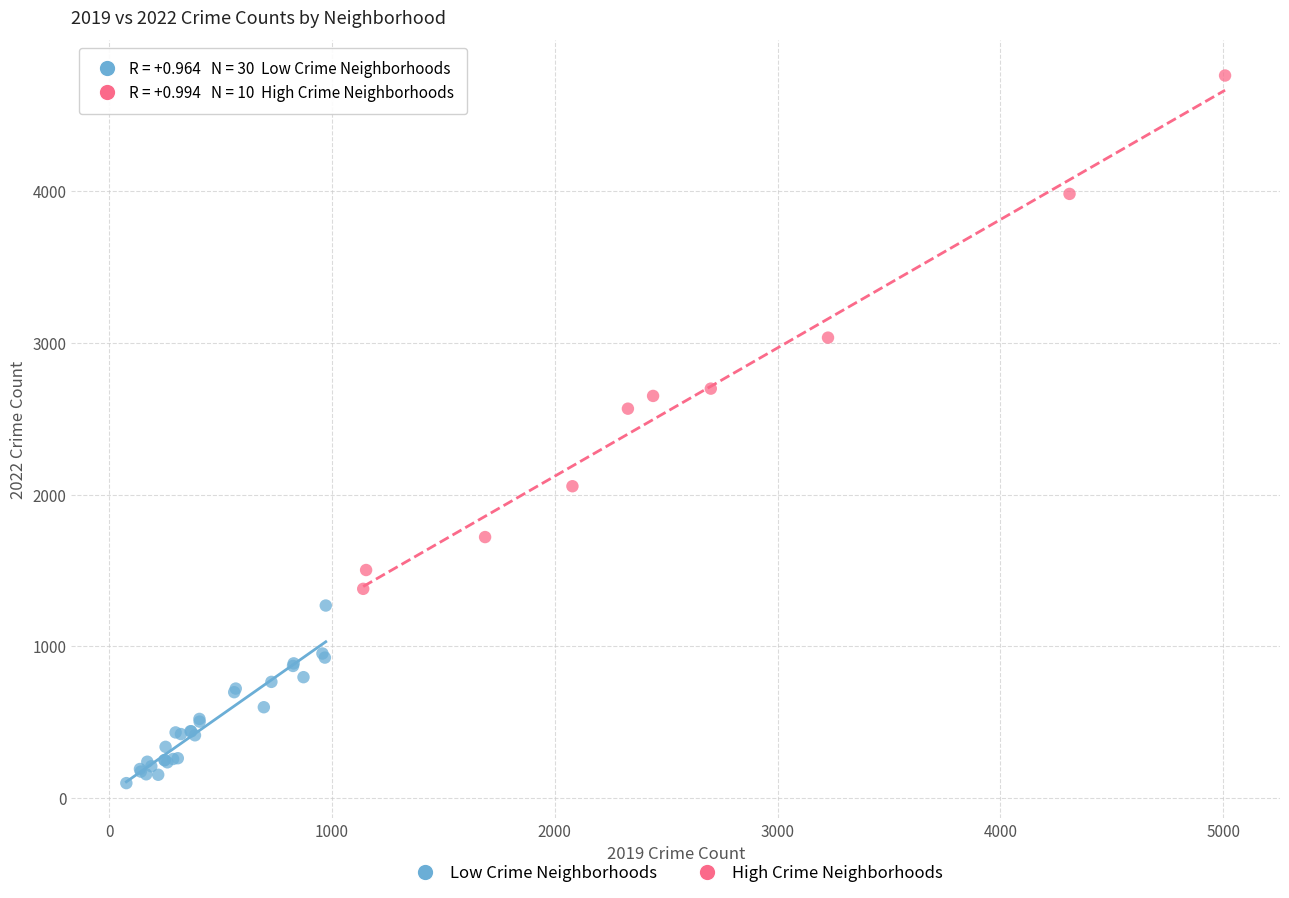

Which series has the largest Y range (max minus min)?

High Crime Neighborhoods